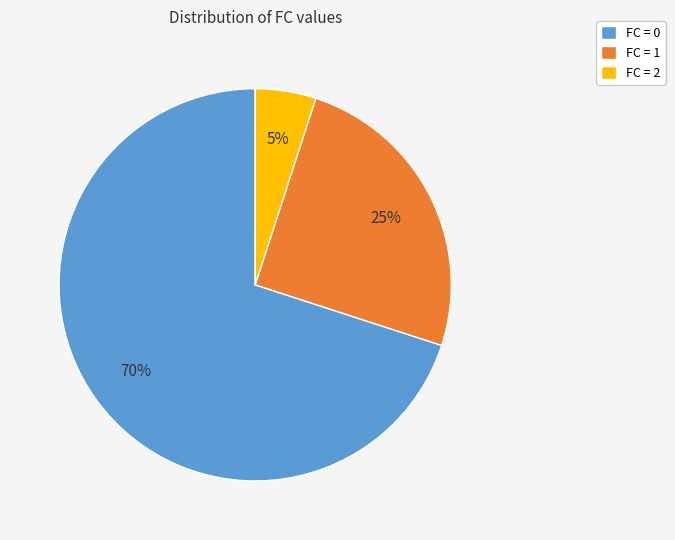

To the nearest percent, what is the average slice percentage?

33%